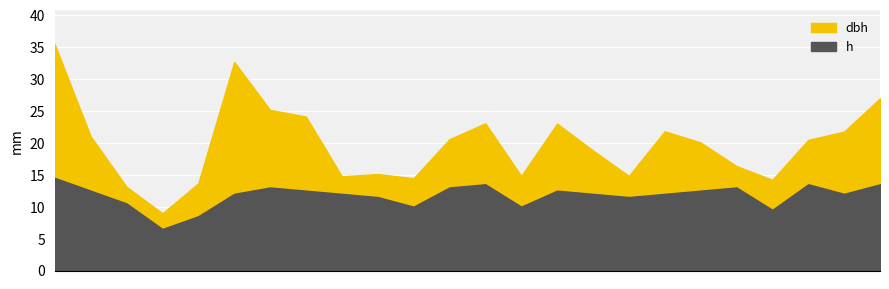

Which series has the largest range (max minus min)?

dbh